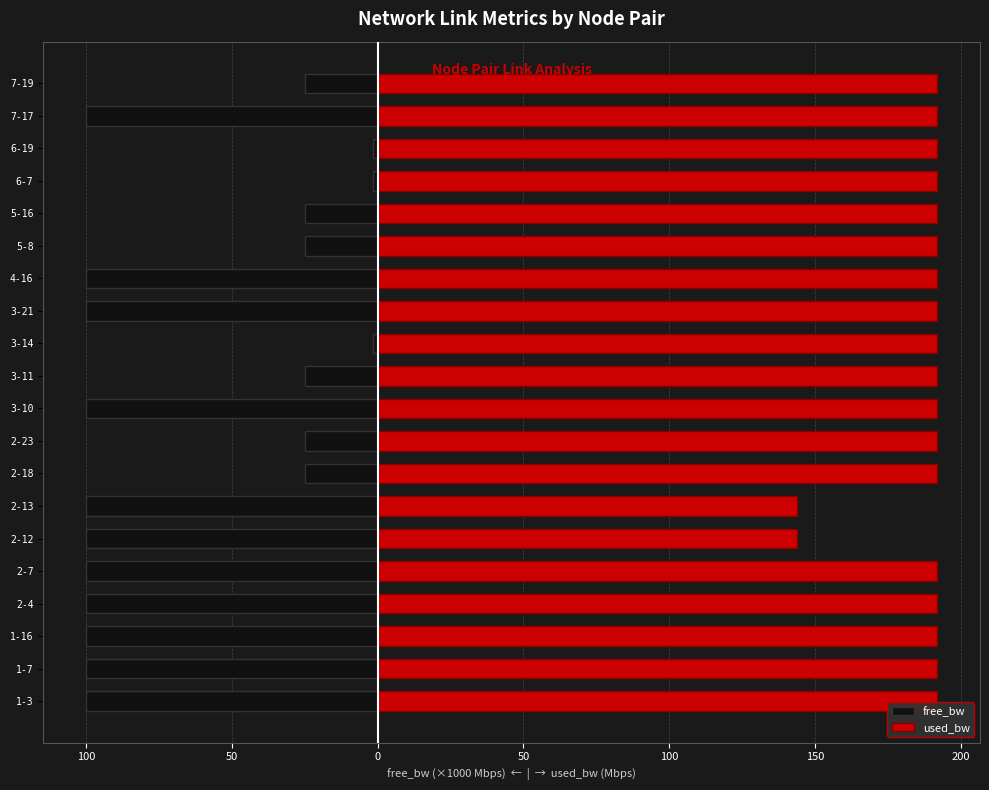

Rank the series at 2-18 from highest to lowest value.

used_bw, free_bw